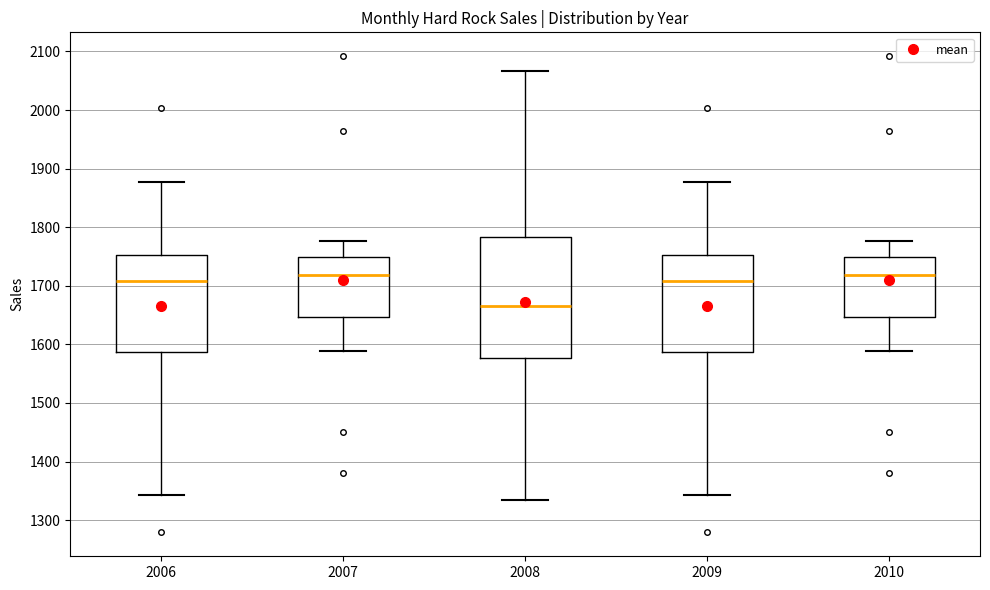

Reading left to right, read every box against the y-axis: the position of its median line, the range the box covers, and the ends of its whiskers. The values are not printed on the chart, so give them approximately, as read against the axis.

2006: median 1710, box 1590 to 1750, whiskers 1340 to 1880
2007: median 1720, box 1650 to 1750, whiskers 1590 to 1780
2008: median 1670, box 1580 to 1780, whiskers 1340 to 2070
2009: median 1710, box 1590 to 1750, whiskers 1340 to 1880
2010: median 1720, box 1650 to 1750, whiskers 1590 to 1780